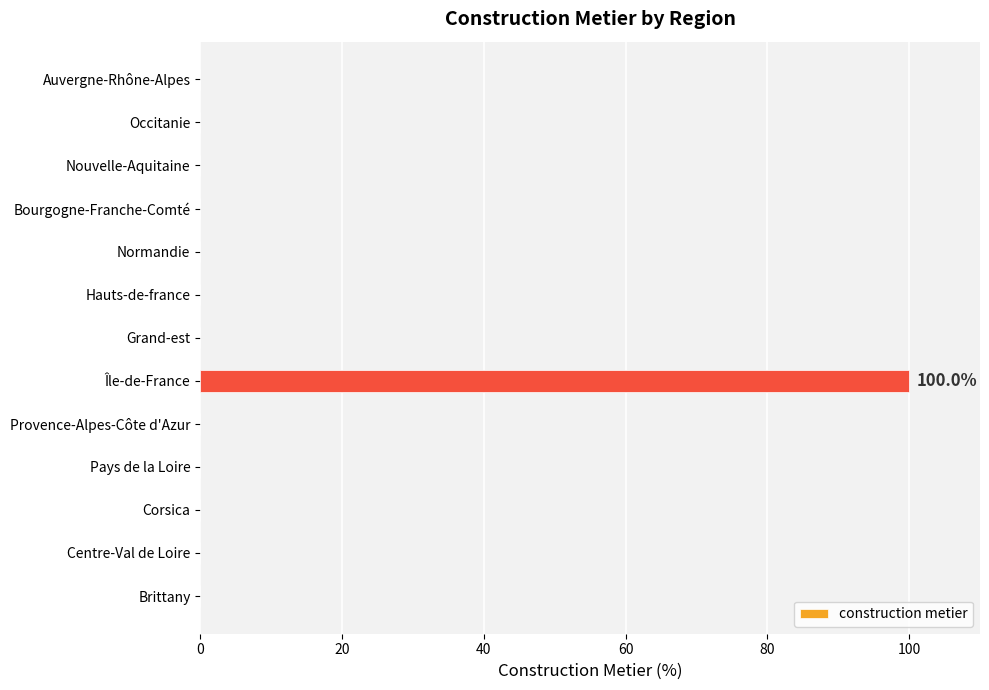

Reading bottom to top, extract all data points from this chart.

Brittany=0	Centre-Val de Loire=0	Corsica=0	Pays de la Loire=0	Provence-Alpes-Côte d'Azur=0	Île-de-France=100	Grand-est=0	Hauts-de-france=0	Normandie=0	Bourgogne-Franche-Comté=0	Nouvelle-Aquitaine=0	Occitanie=0	Auvergne-Rhône-Alpes=0